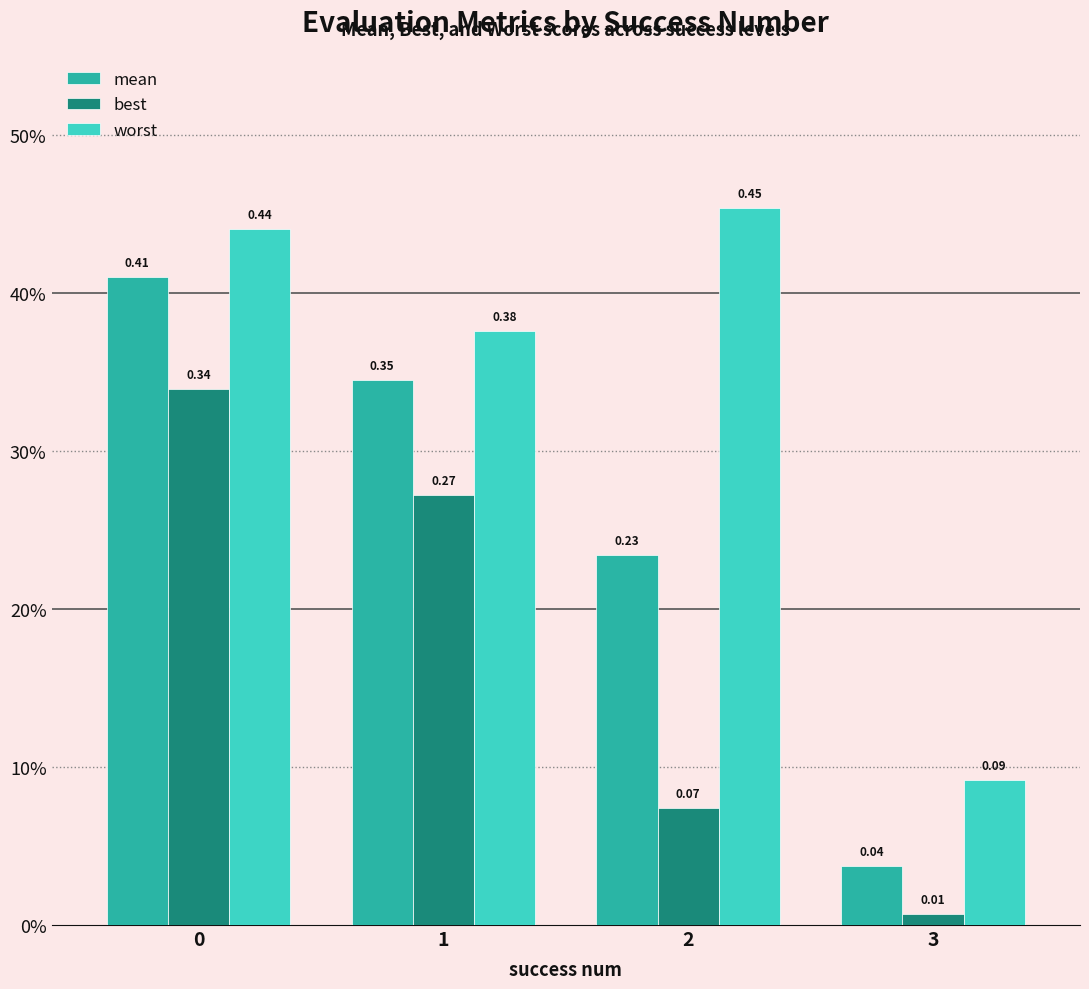

Are the bars grouped side by side (vs. stacked)?

Yes